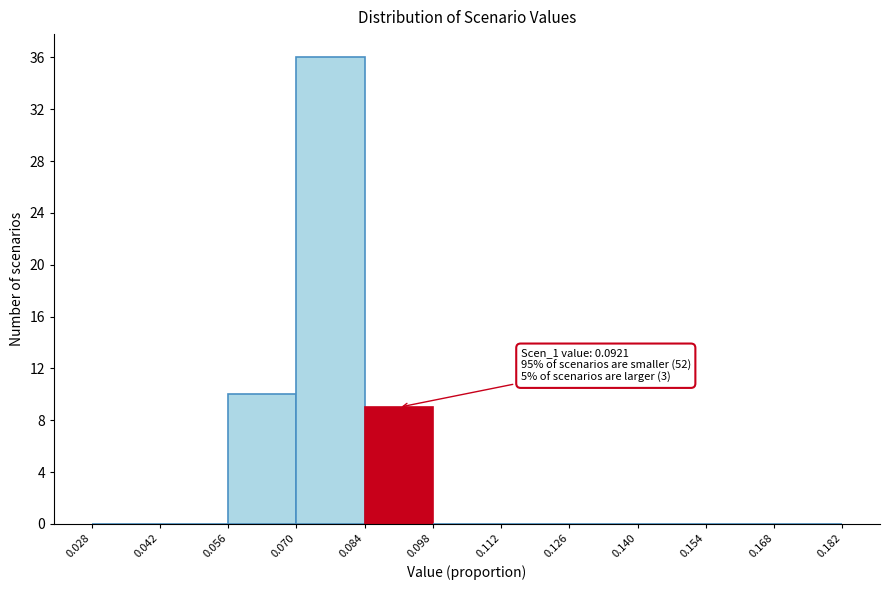

Over which range of the x-axis is the bar tallest?

0.070 to 0.084